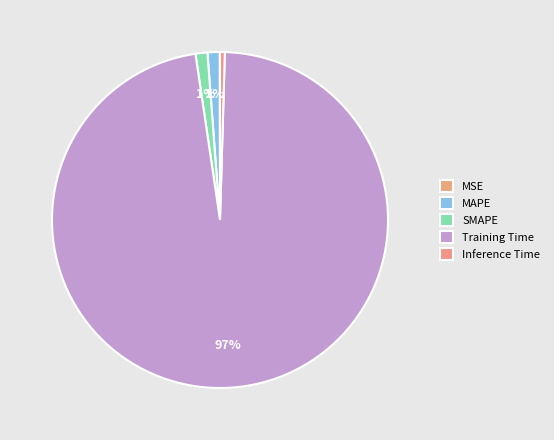

Count the number of slices in the pie.

5